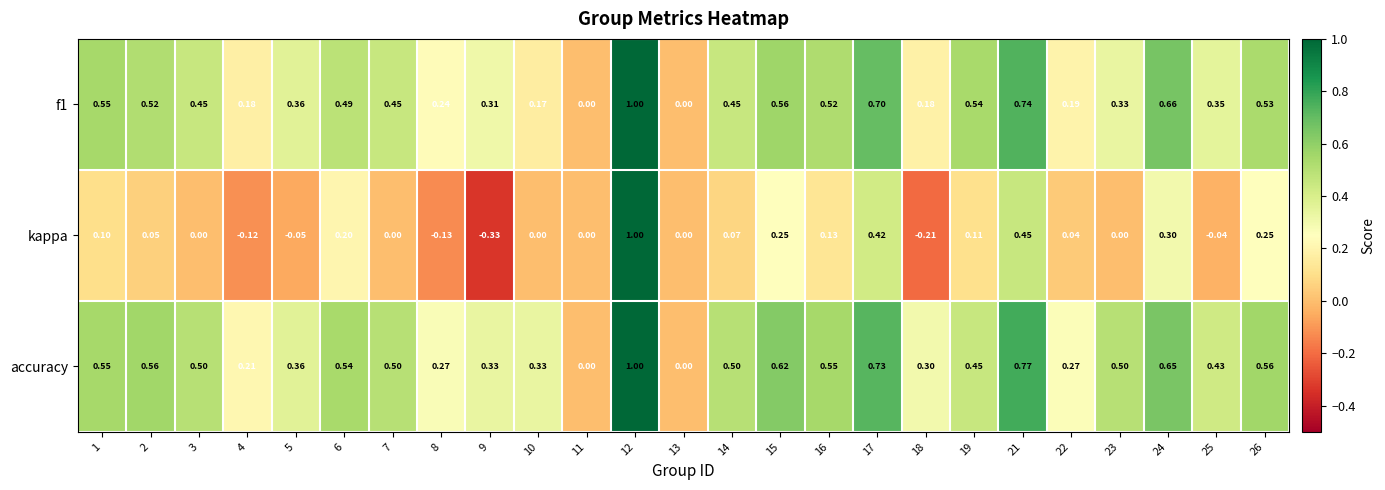

Which series has the widest spread of values?

kappa